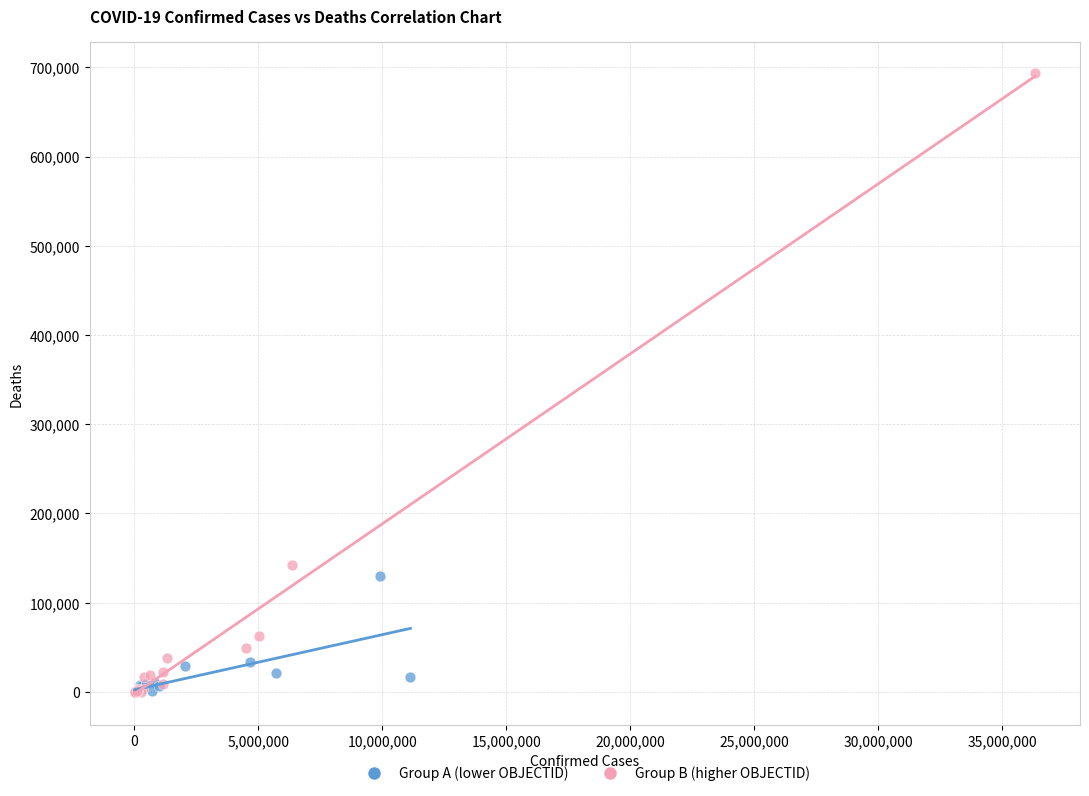

Which series has the widest spread of Y values?

Group B (higher OBJECTID)